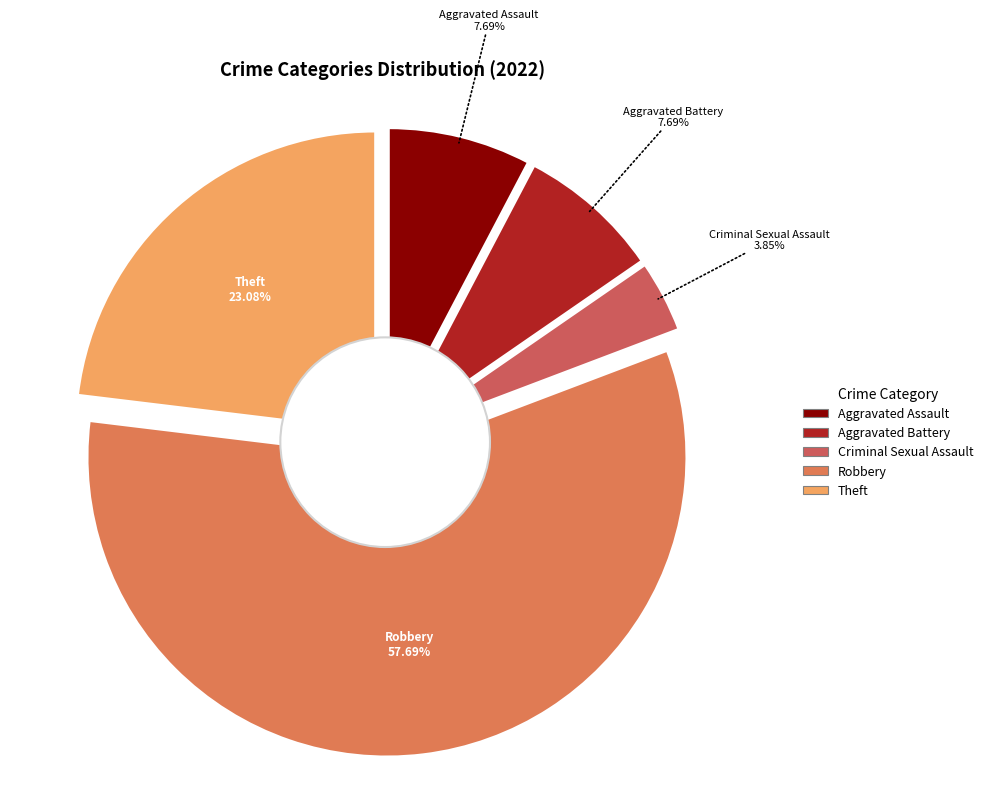

To the nearest percent, what is the average slice percentage?

20%